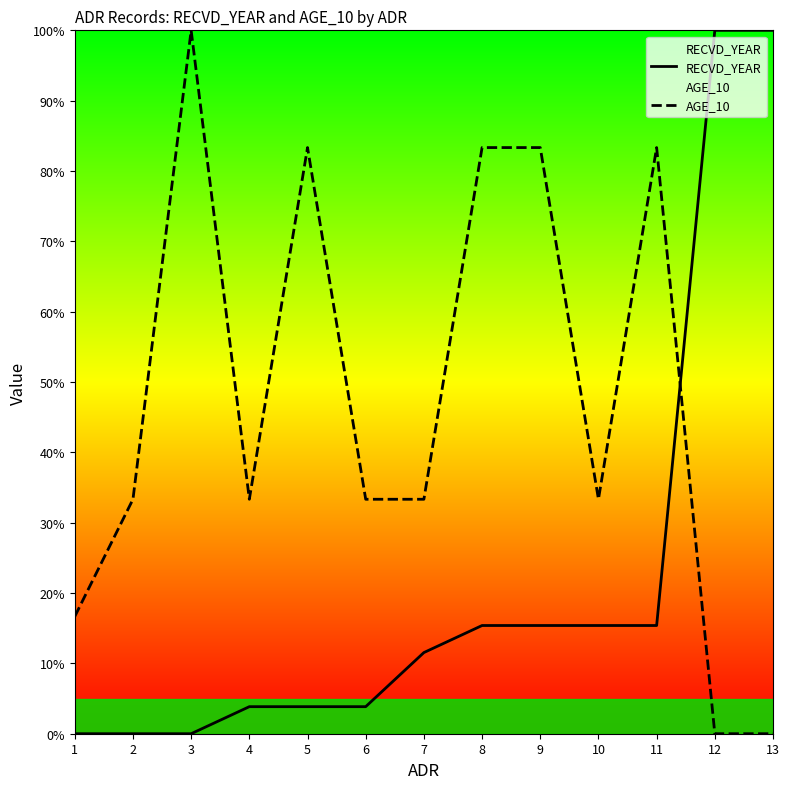

What is the sum of the RECVD_YEAR values at 13 and 7?

111.5